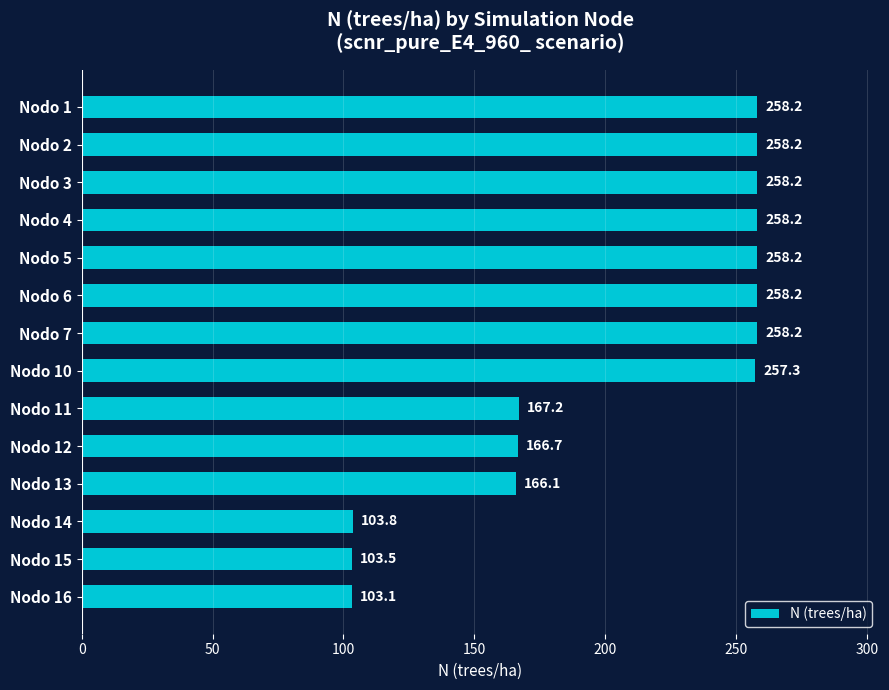

What is the sum of all values?

2874.9